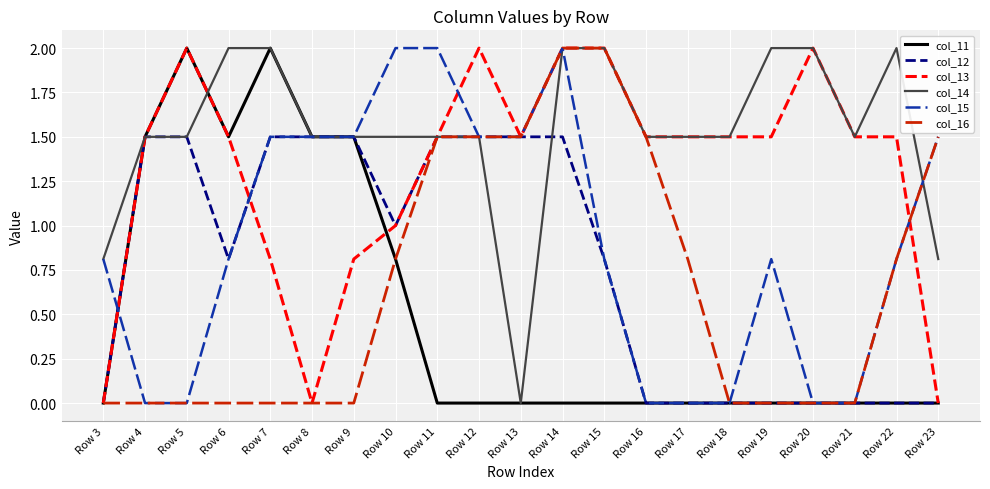

What is the spread (max minus min) of values at Row 20?

2.0